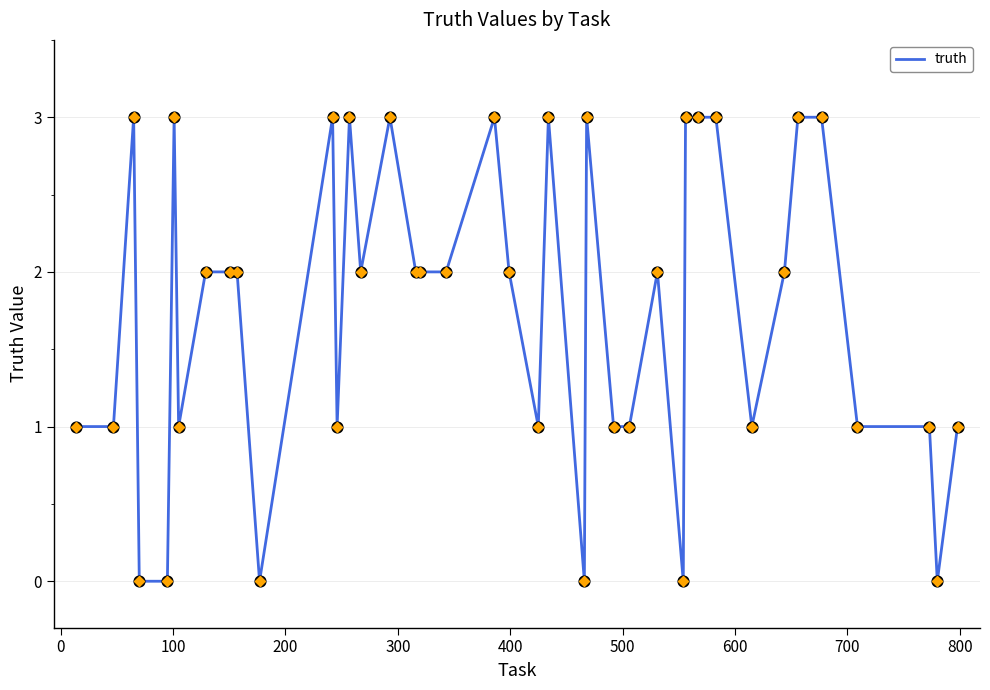

What is the difference between the maximum and minimum values?

3